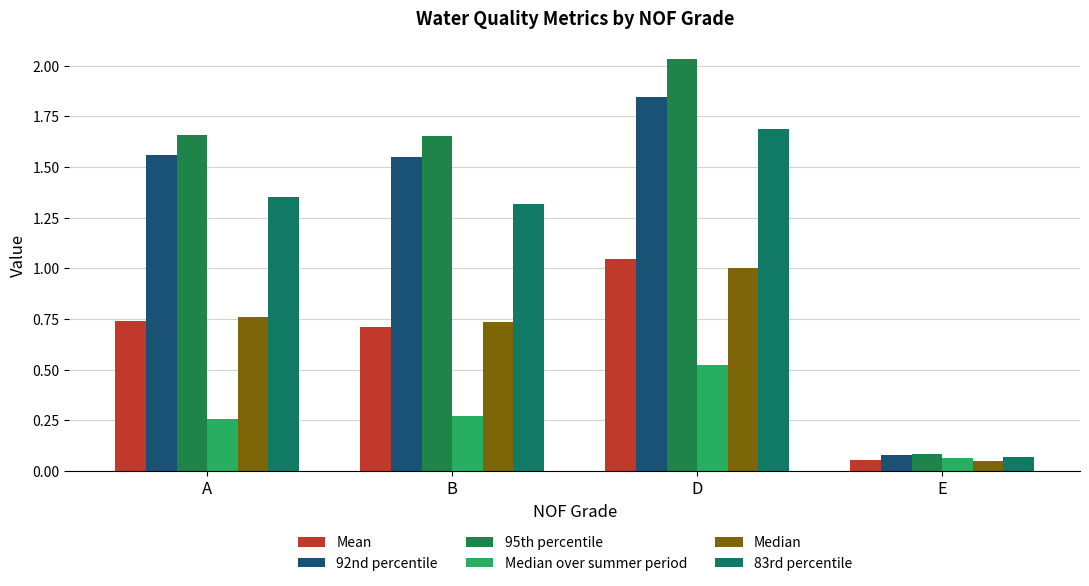

How many bars are there in each group?

6